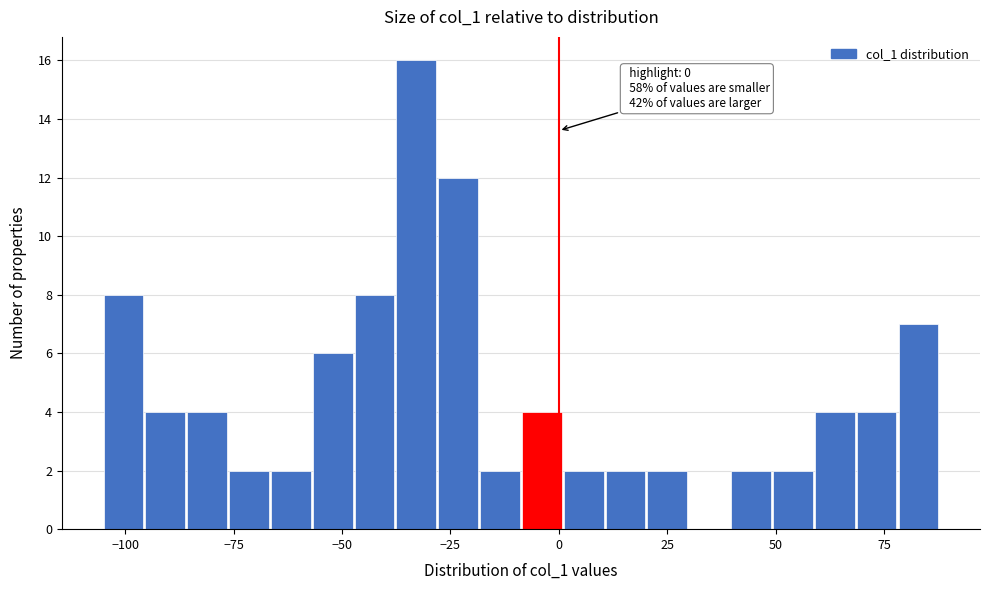

Read against the x-axis, roughly where is the centre of the tallest bar?

-35